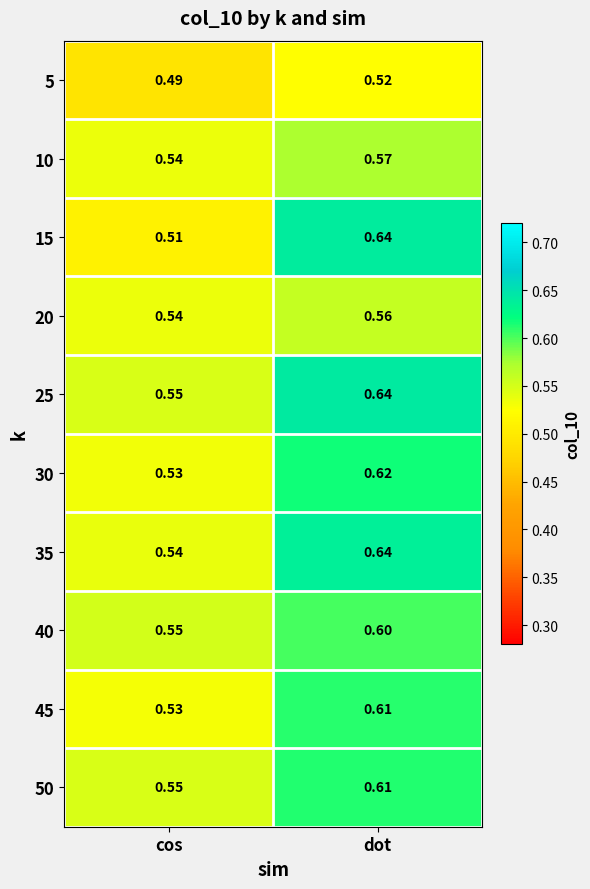

At which label is 25 closest to 0?

cos